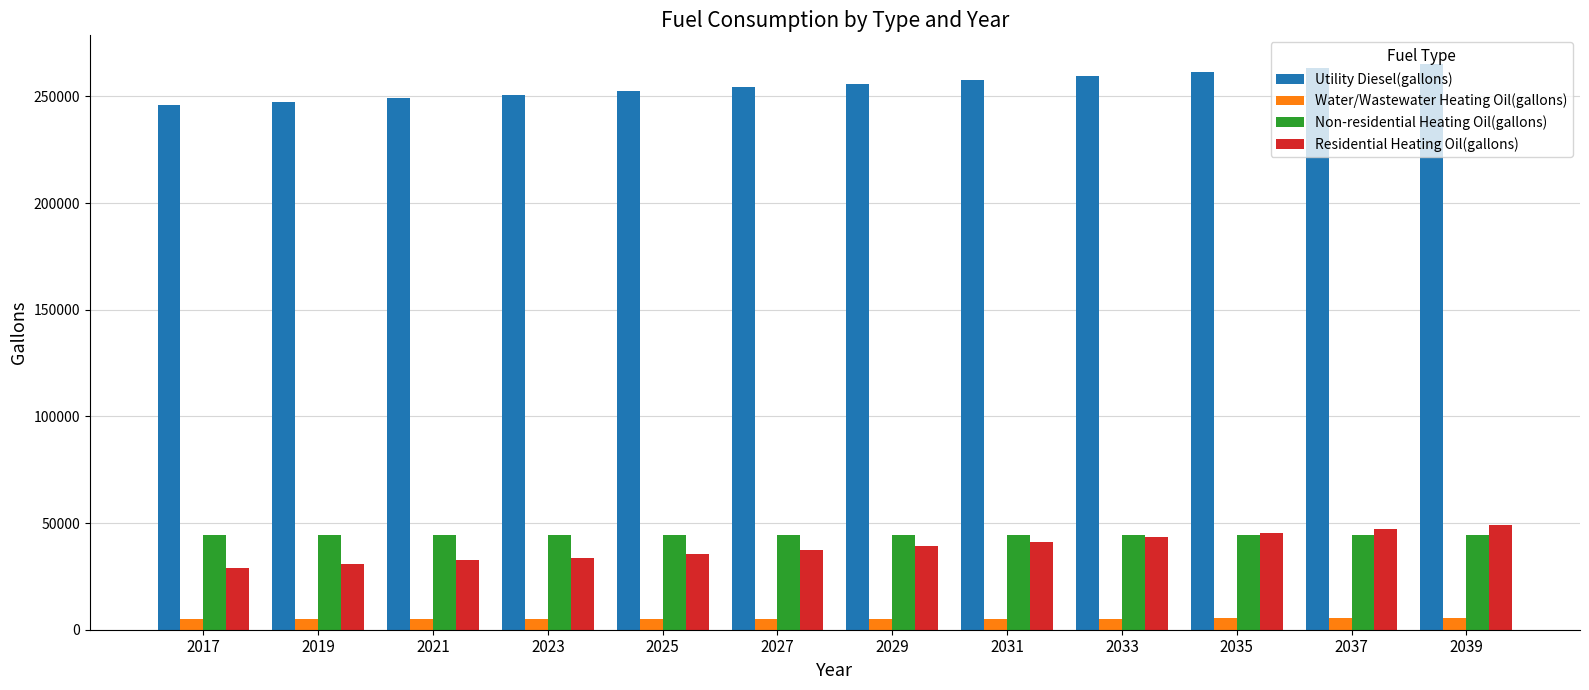

List the series in order of their peak value, lowest first.

Water/Wastewater Heating Oil(gallons), Non-residential Heating Oil(gallons), Residential Heating Oil(gallons), Utility Diesel(gallons)